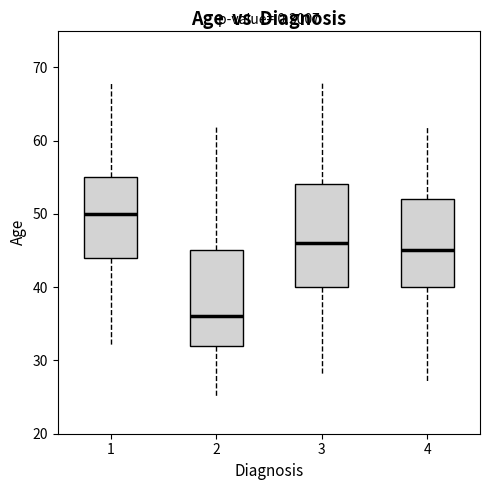

Comparing the boxes themselves (not the whiskers), which one is the tallest?

3